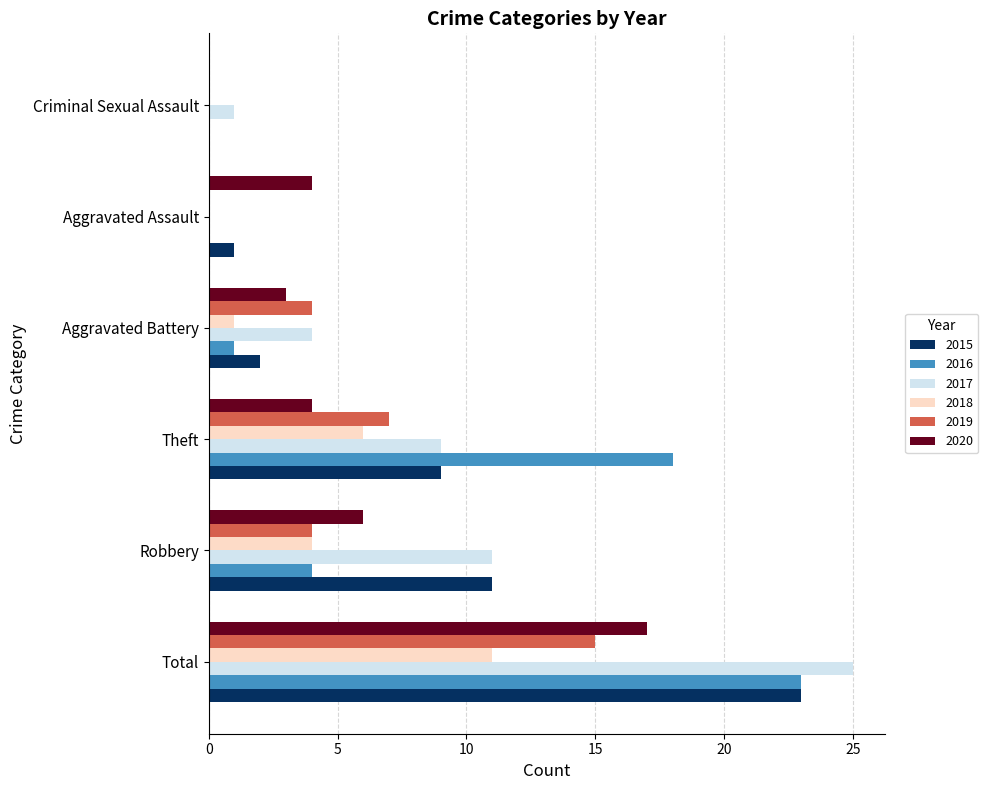

Is the value of 2020 at Robbery greater than the value of 2015 at Total?

No